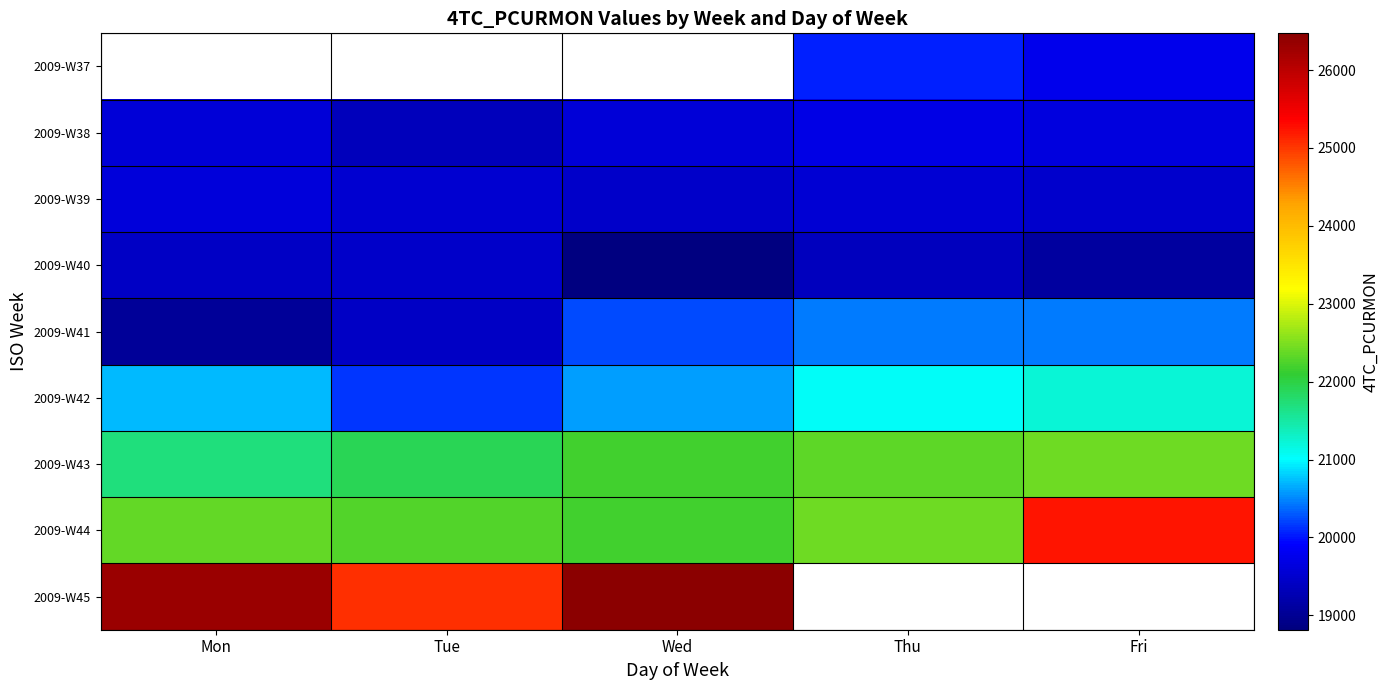

Is it true that 2009-W42 equals 20718.0 at Mon?

True